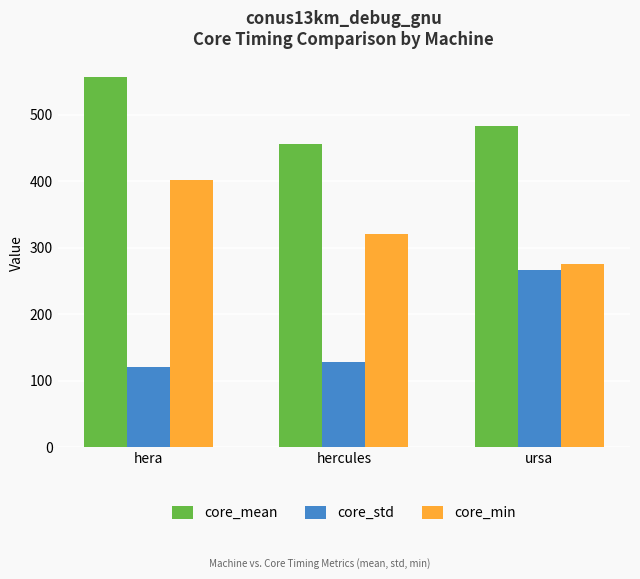

Which series has the largest total across all categories?

core_mean